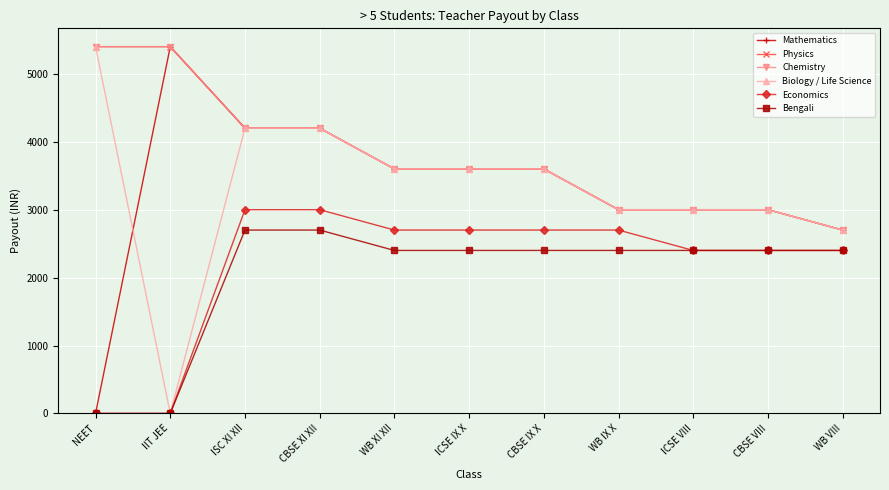

Does the chart have visible grid lines?

Yes